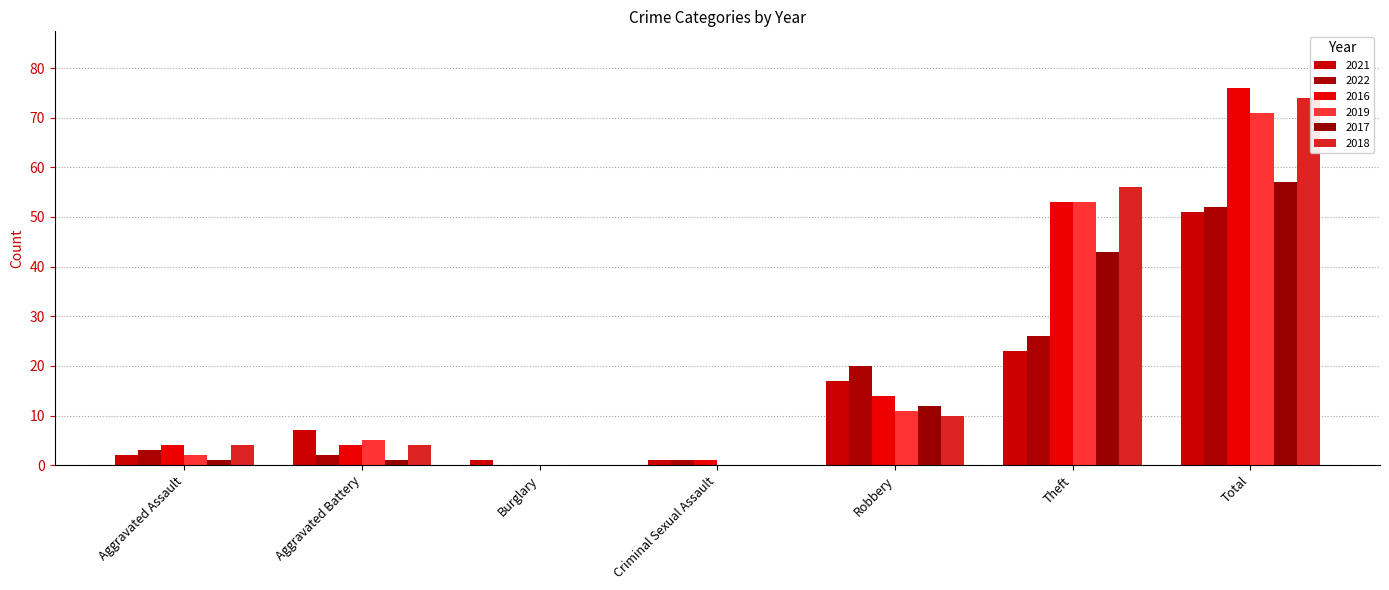

Is the value of 2016 at Aggravated Assault greater than the value of 2018 at Burglary?

Yes